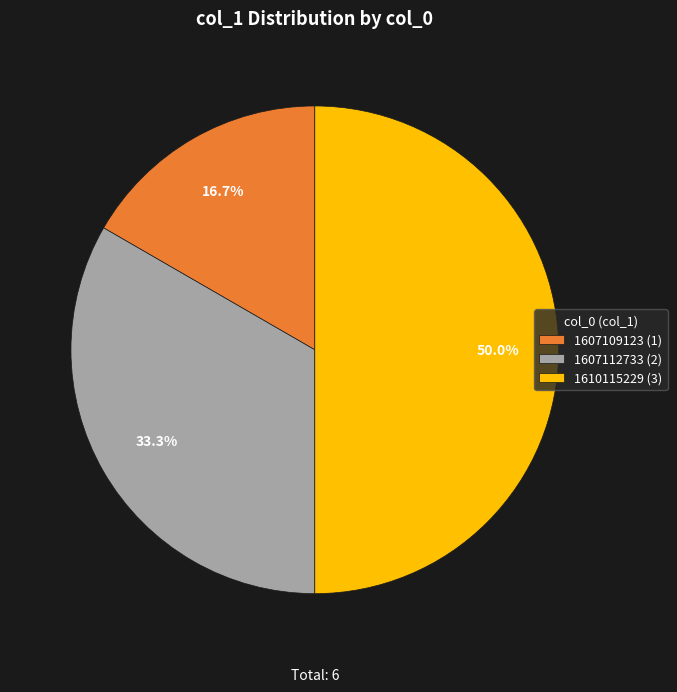

Rank the categories by value from highest to lowest.

1610115229 (3), 1607112733 (2), 1607109123 (1)